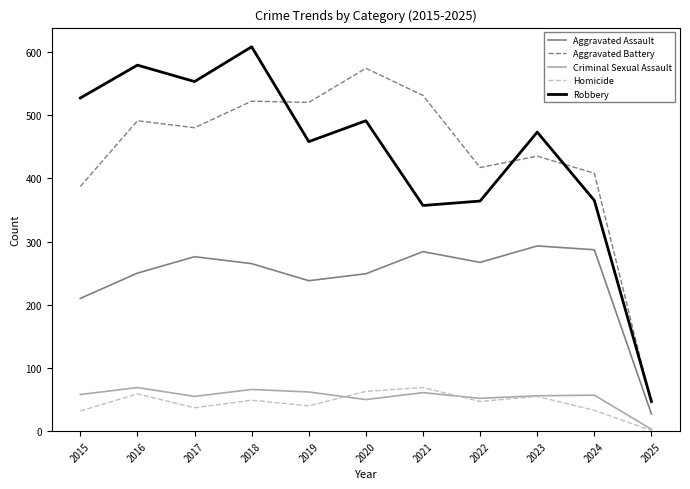

How many interior local valleys does the Robbery series have?

3